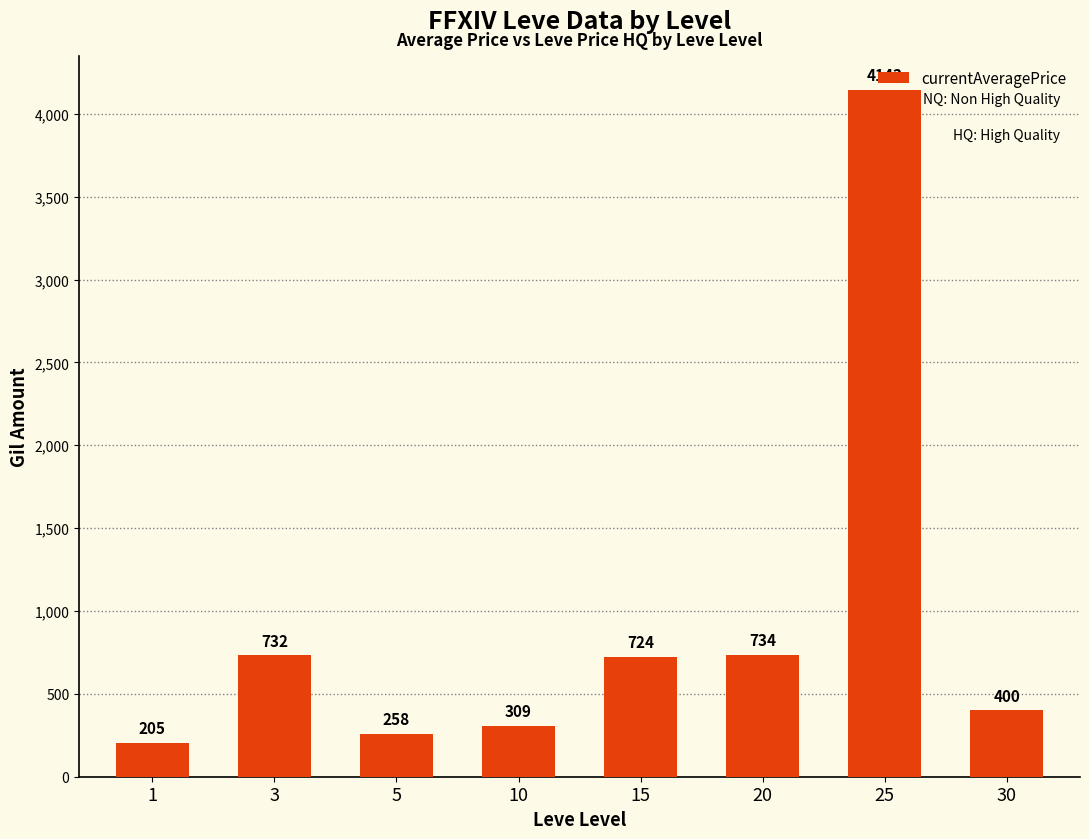

What is the sum of all values?

7505.1